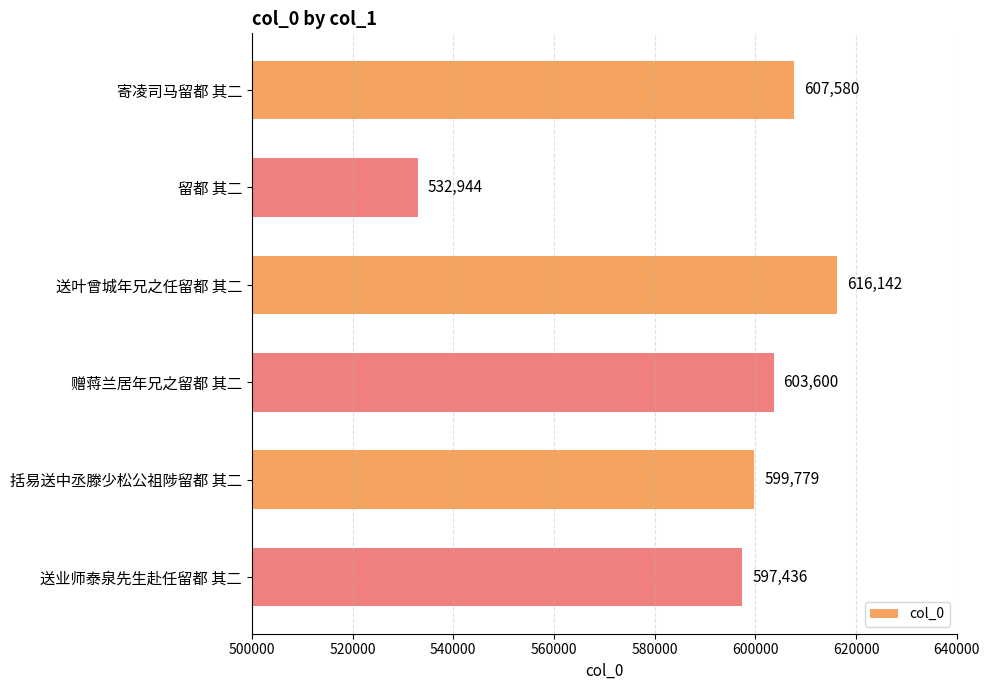

What is the difference between the second highest and minimum values?

74636